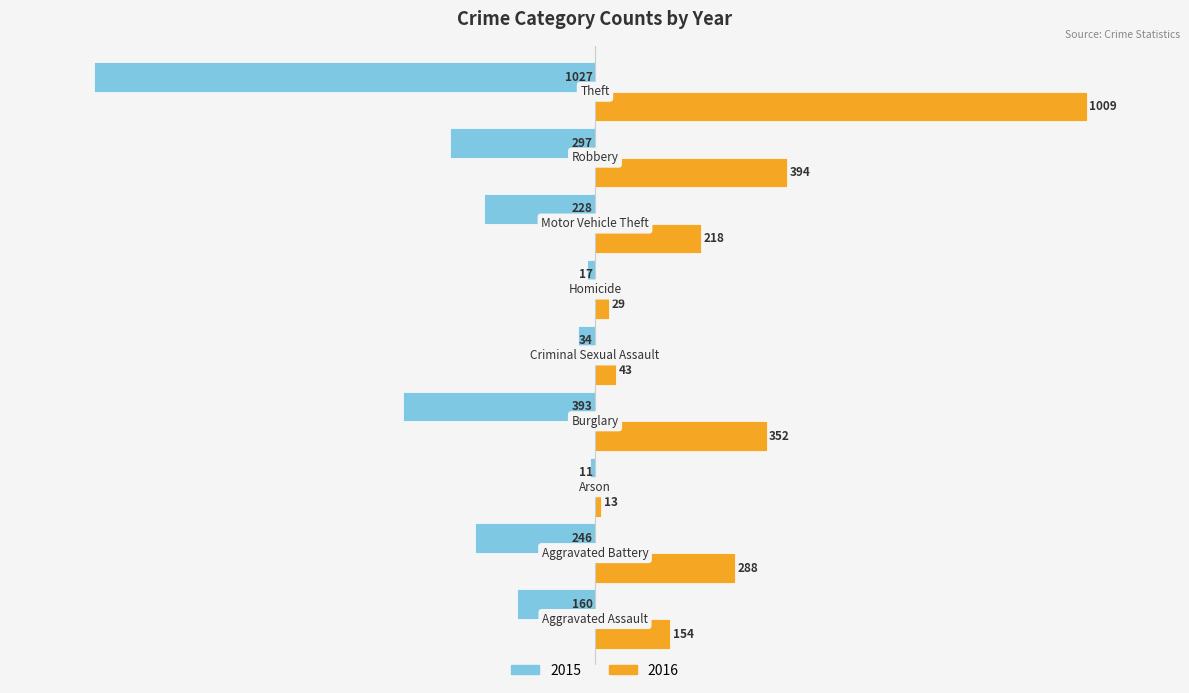

Which series has the largest total across all categories?

2016